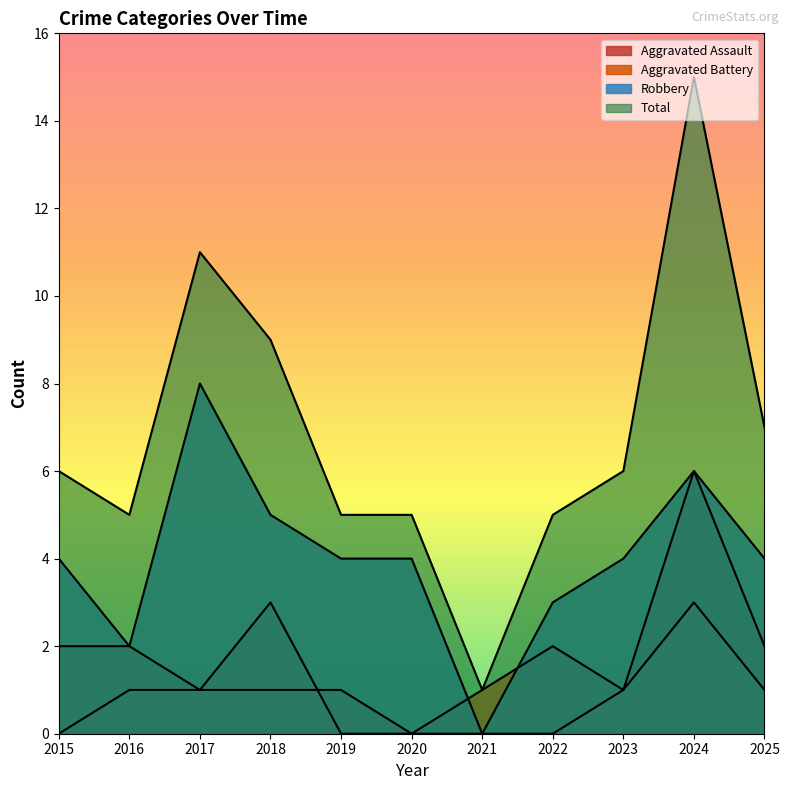

True or false: Total and Robbery intersect in this chart.

False